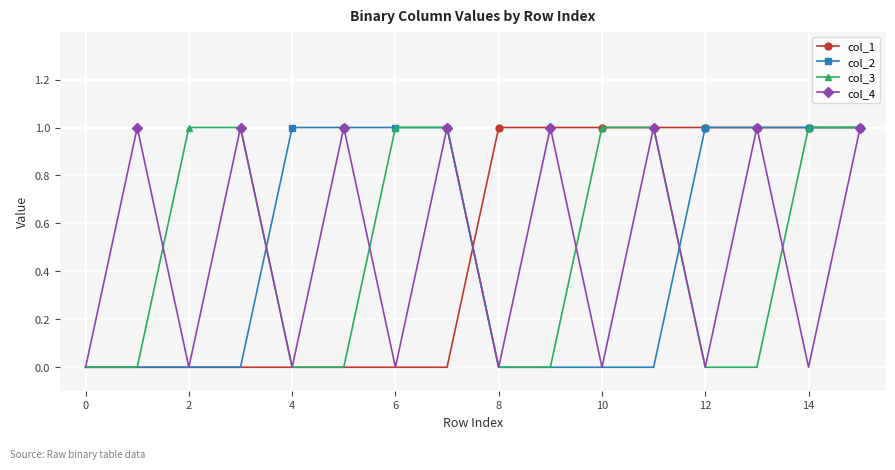

Reading left to right, list all the values displayed in this chart.

col_1: 0	0	0	0	0	0	0	0	1	1	1	1	1	1	1	1
col_2: 0	0	0	0	1	1	1	1	0	0	0	0	1	1	1	1
col_3: 0	0	1	1	0	0	1	1	0	0	1	1	0	0	1	1
col_4: 0	1	0	1	0	1	0	1	0	1	0	1	0	1	0	1